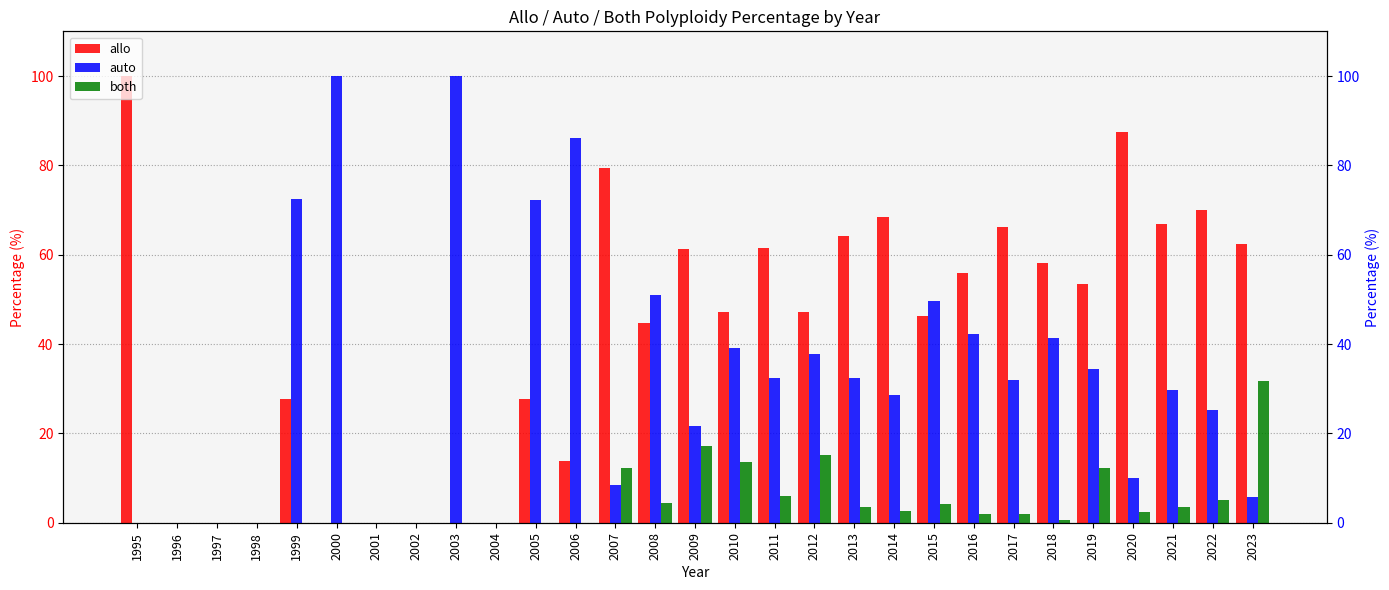

Rank the series by their average value, from highest to lowest.

allo, auto, both